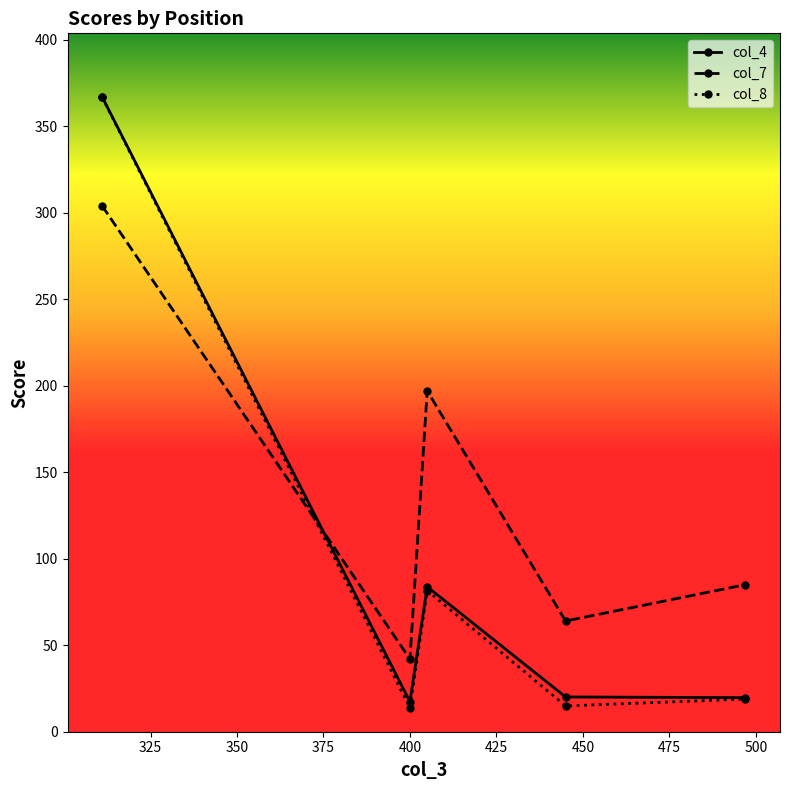

How many interior local peaks does the col_8 series have?

1